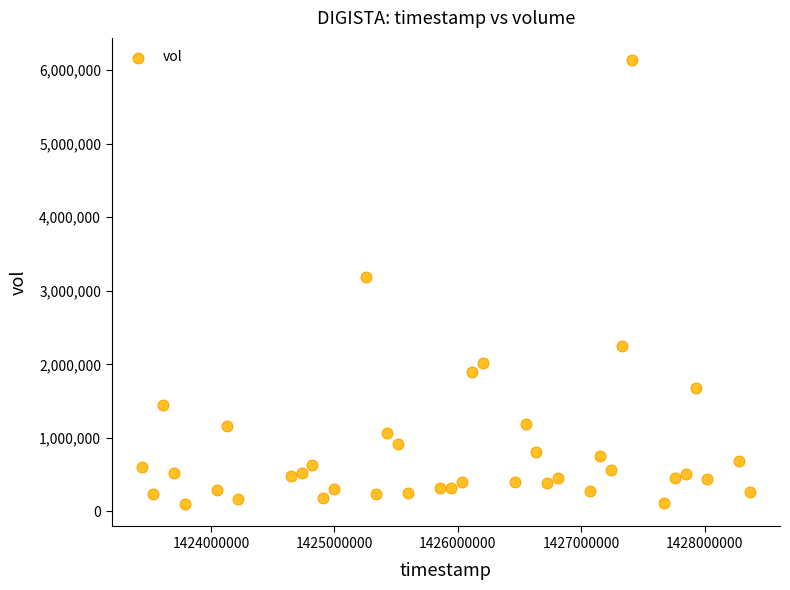

What Y value in the scatter plot is closest to 3117450?

3190400